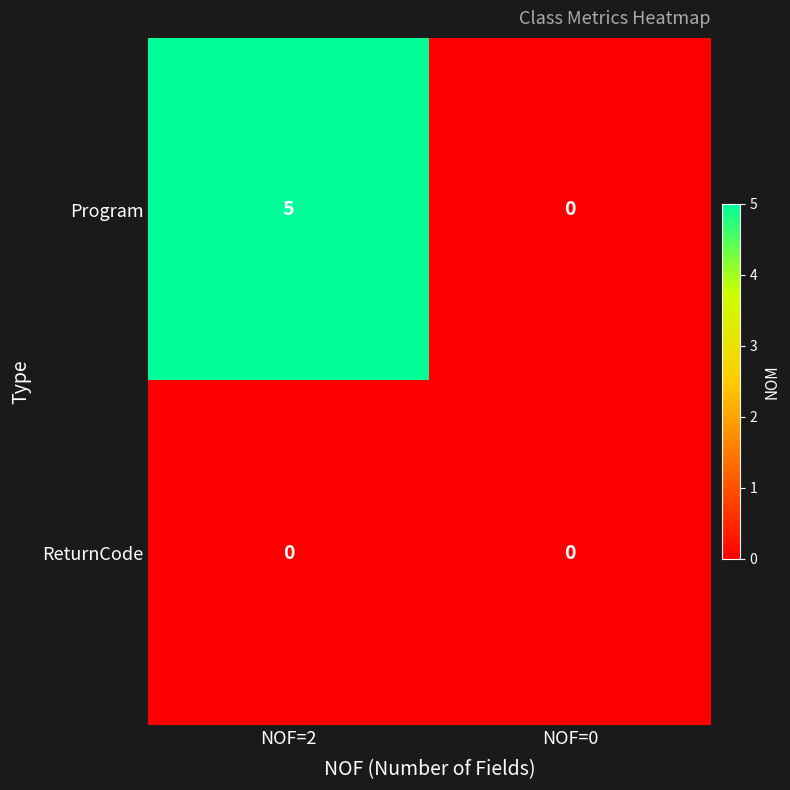

Reading left to right, transcribe all the data shown in this chart.

Program: NOF=2=5	NOF=0=0
ReturnCode: NOF=2=0	NOF=0=0